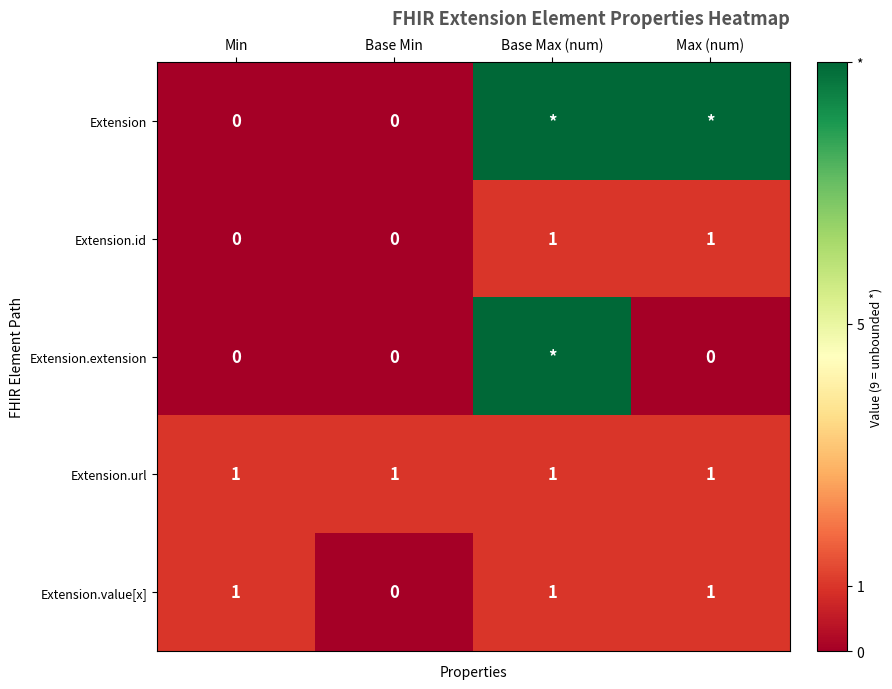

How many categories are shown in the chart?

4